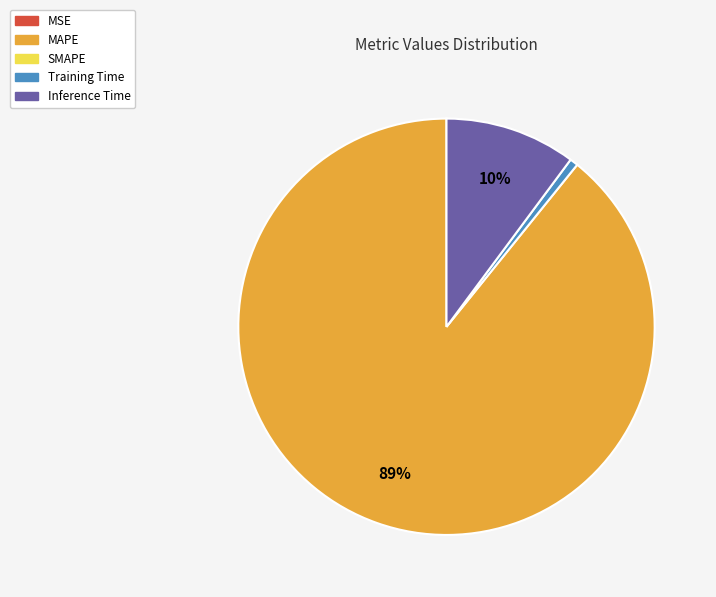

To the nearest percent, what is the difference between the largest and smallest slice percentages?

89%